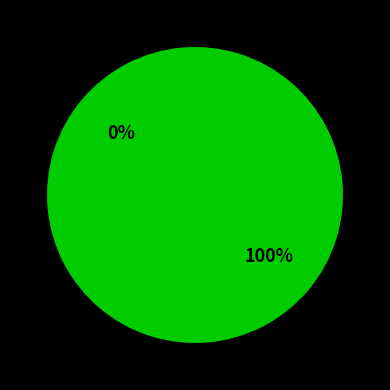

True or false: 1475773200 accounts for 0% of the total.

True